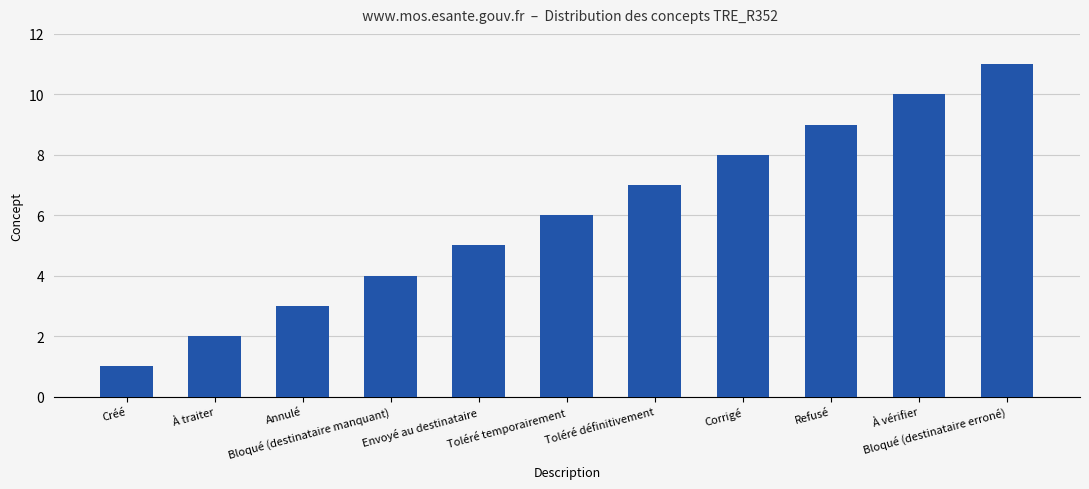

The value at Toléré définitivement is 7. True or false?

True